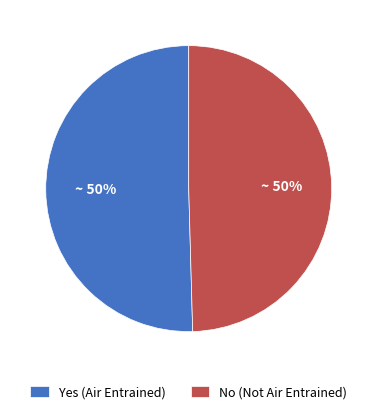

To the nearest percent, what portion does No represent?

50%